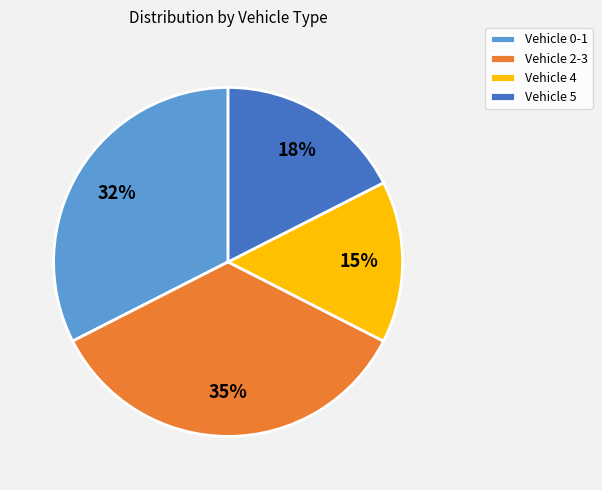

Combined, do Vehicle 2-3 and Vehicle 4 account for over 50%?

No